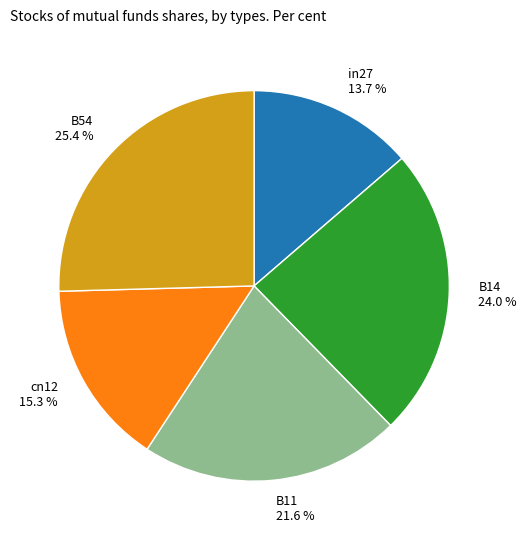

The B11 slice represents 22% of the pie. True or false?

True